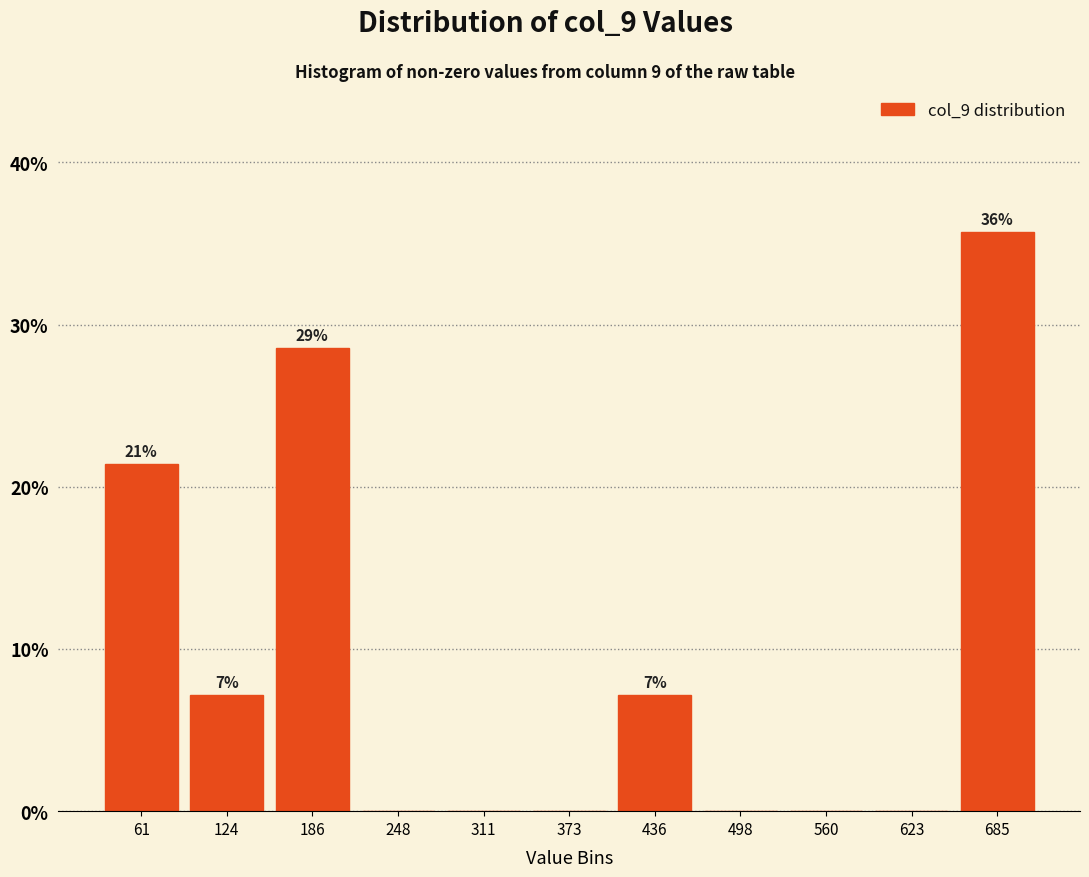

Which range on the x-axis has the tallest bar?

650 to 720